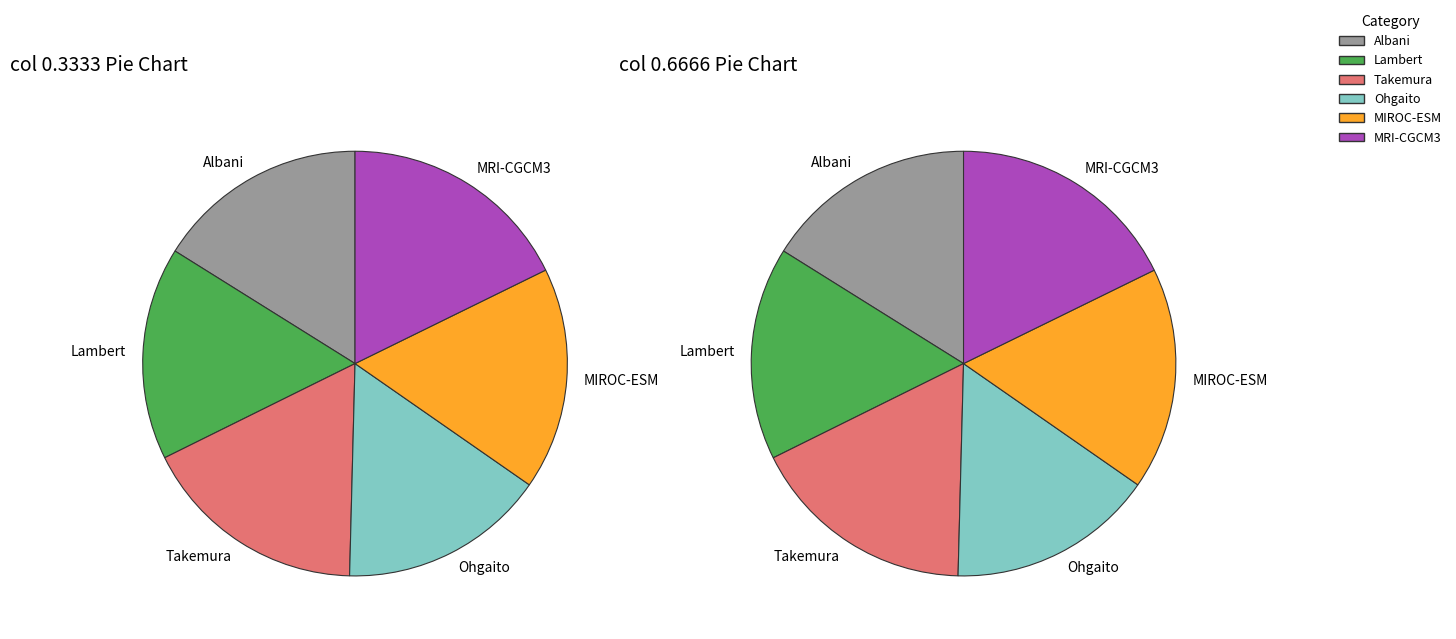

The Ohgaito slice represents 16% of the pie. True or false?

True